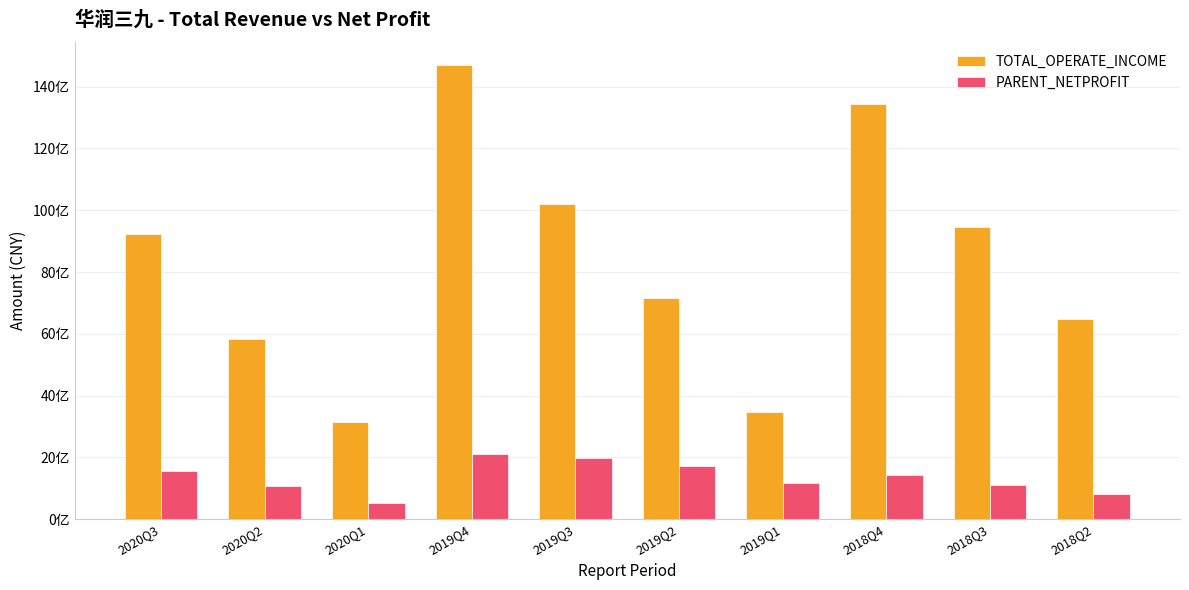

What is the total value across all series at 2018Q2?

7298598719.9